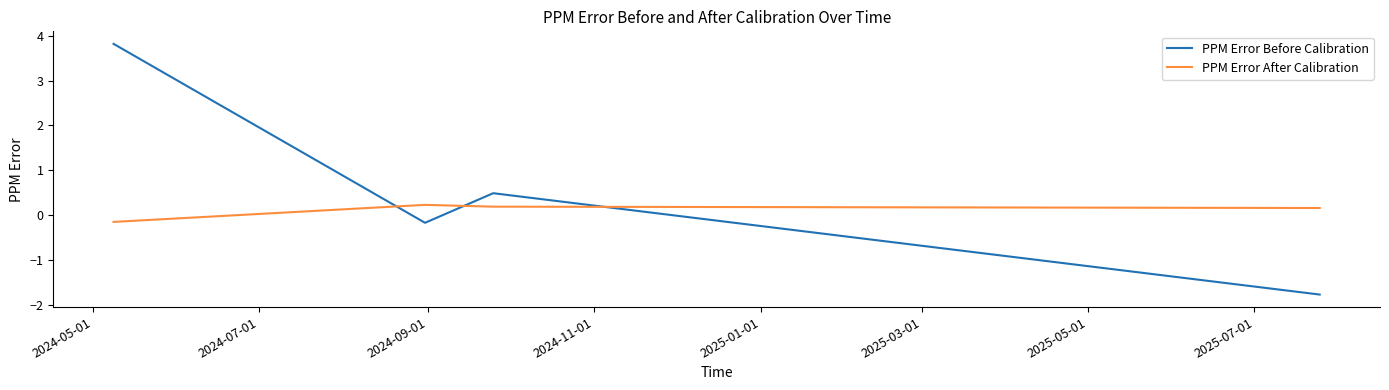

In PPM Error Before Calibration, how many points are higher than both neighbors (excluding endpoints)?

1